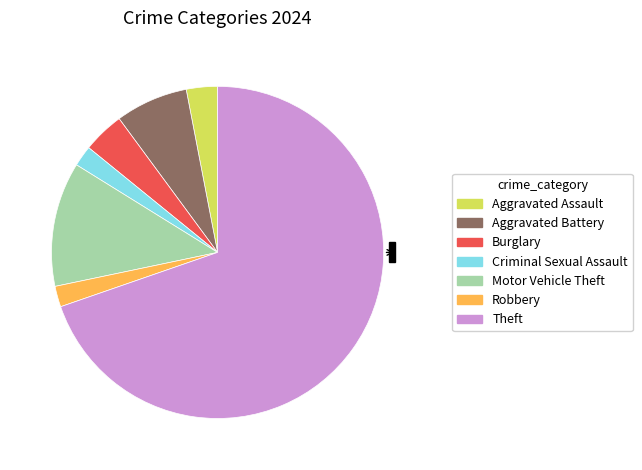

Which slice is the largest?

Theft